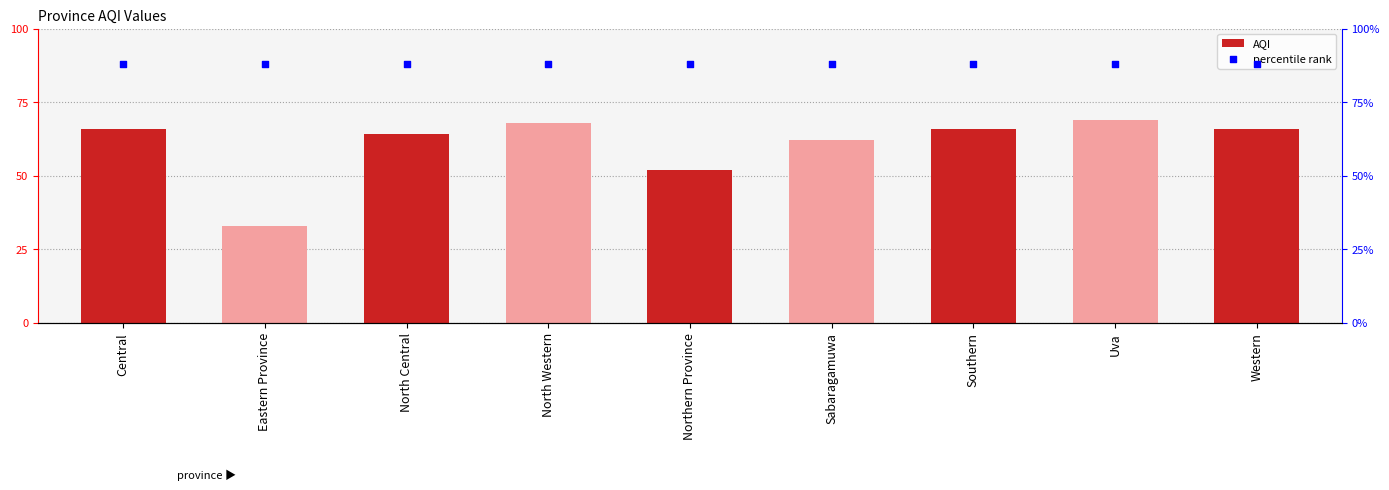

Which series reaches the maximum Y coordinate?

percentile rank